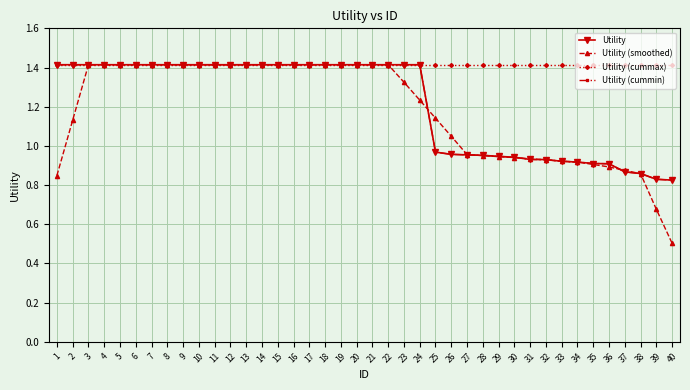

Rank the series by their maximum value, from lowest to highest.

Utility, Utility (smoothed), Utility (cummax), Utility (cummin)